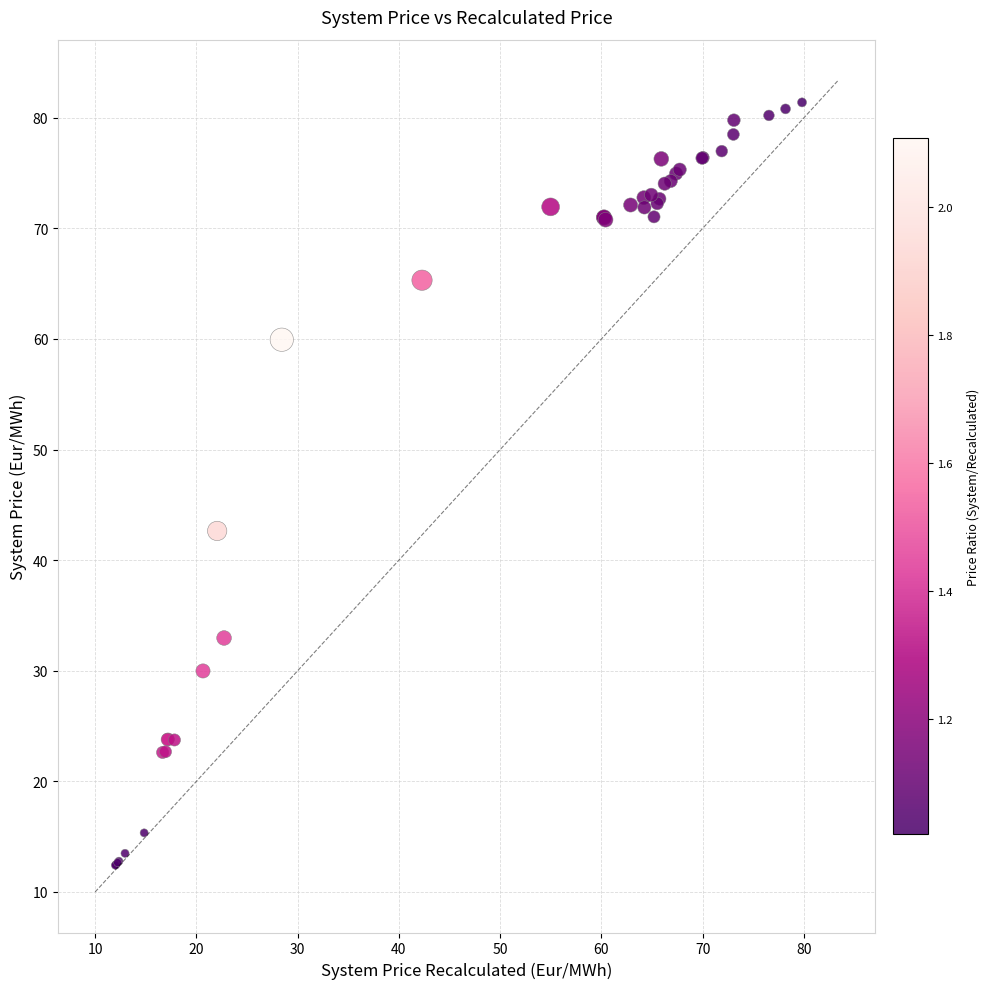

What Y value in the scatter plot is closest to 46?

42.6